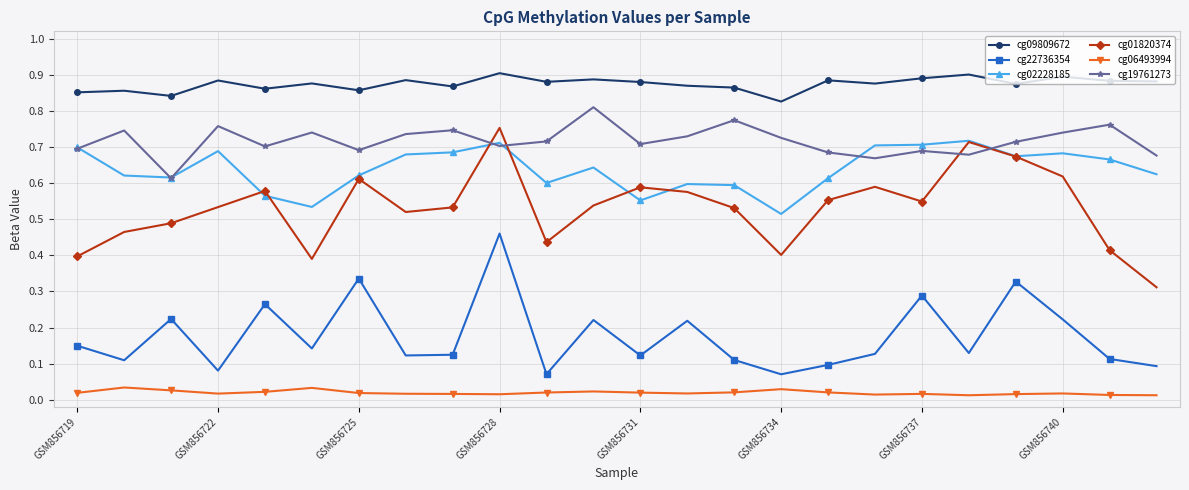

True or false: cg22736354 and cg01820374 cross at least once.

False